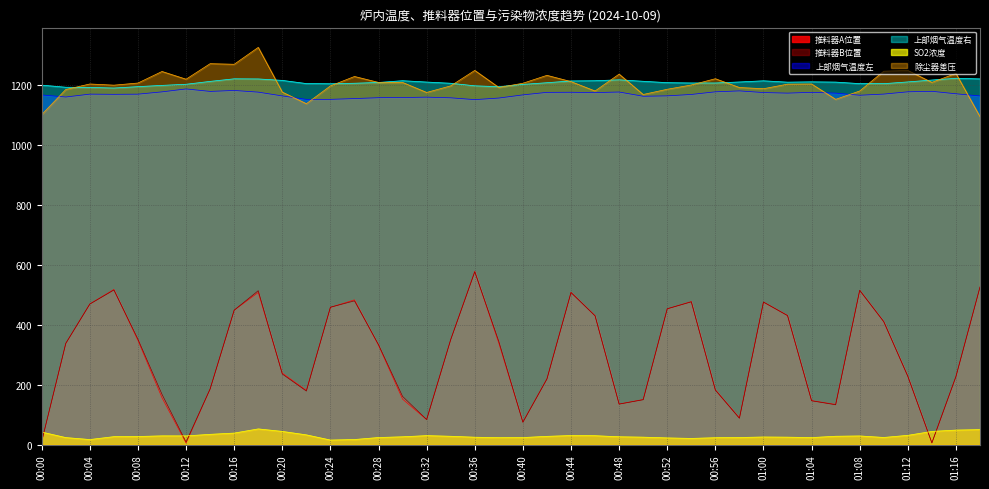

Is it true that 推料器A位置 equals 770.9 at 00:46?

False